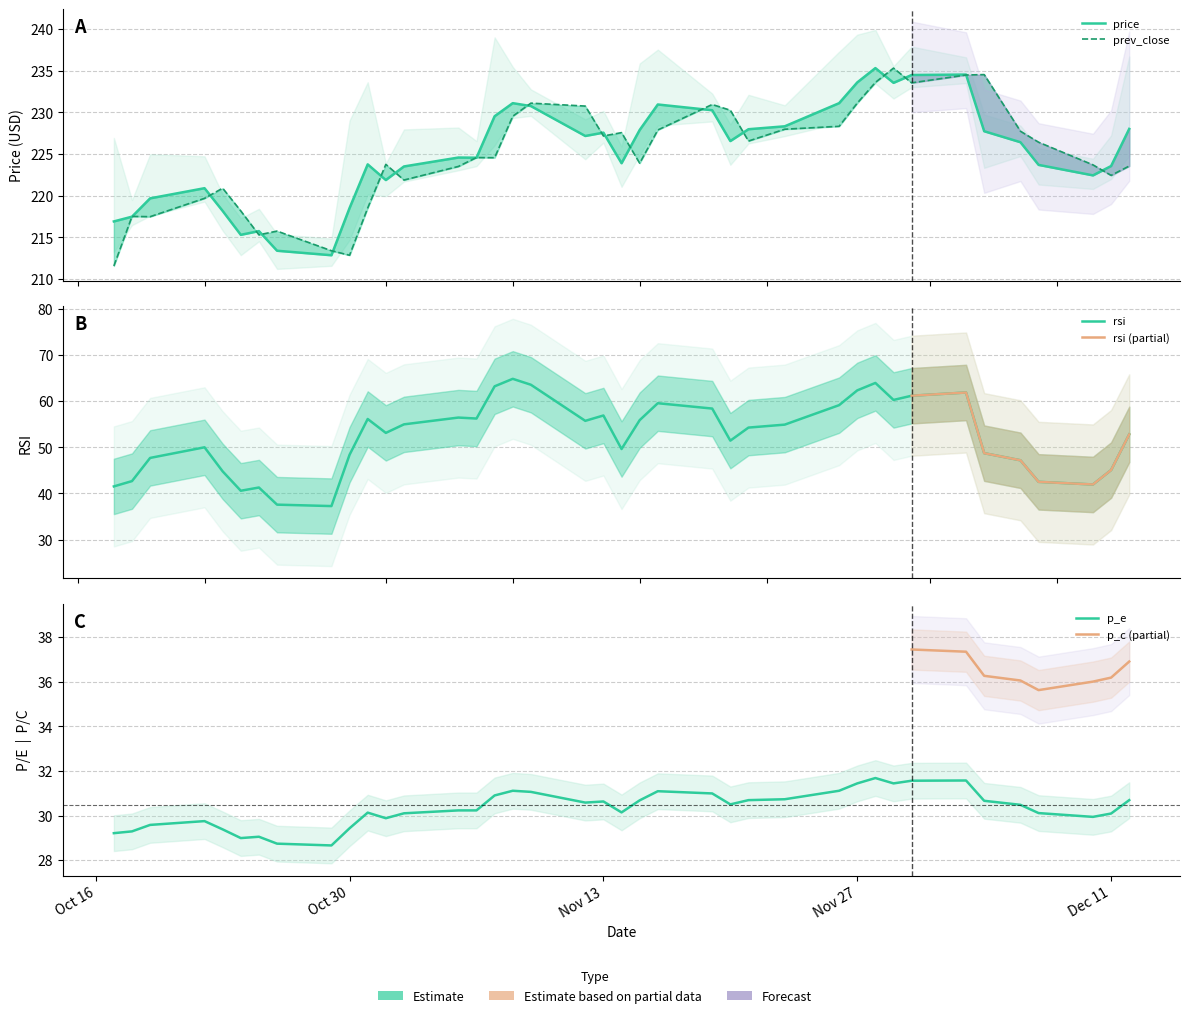

What is the smallest value displayed?

28.7